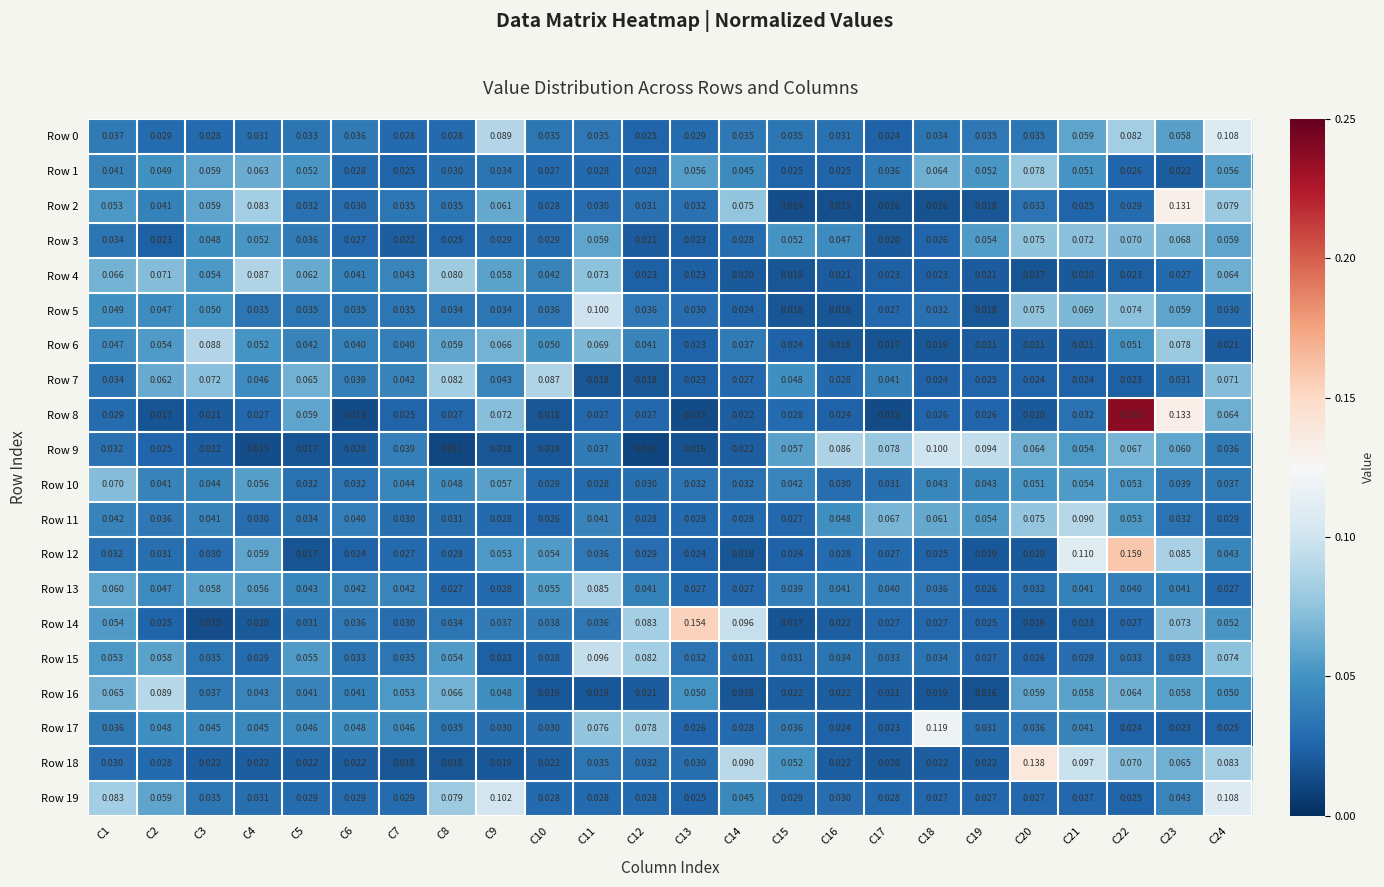

Is the value of Row 13 at C13 greater than the value of Row 11 at C13?

No